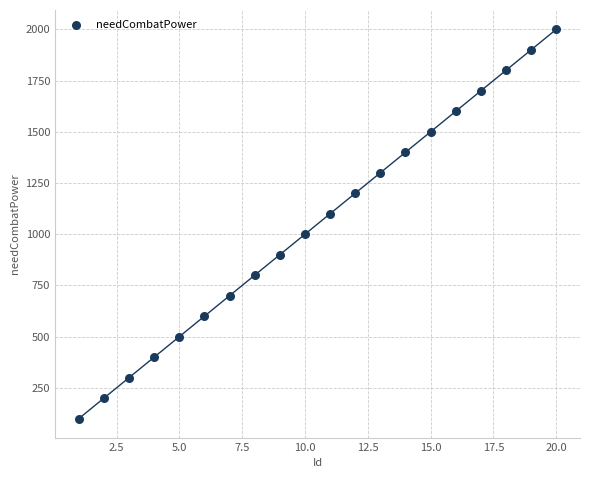

What is the range of X values (max minus min)?

19